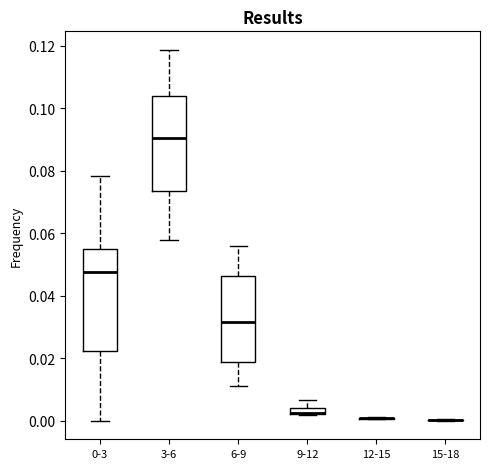

Where is the lower edge of the box for 0-3 on the y-axis? The values are not printed on the chart, so give them approximately, as read against the axis.

0.022